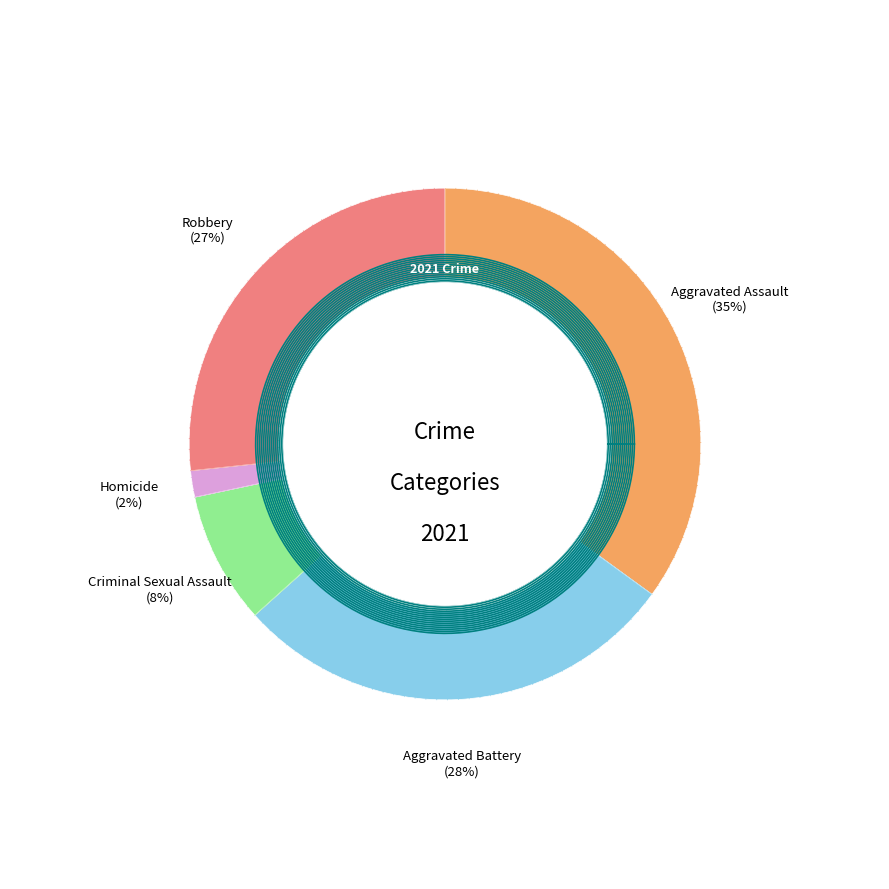

How many segments does this pie chart have?

5